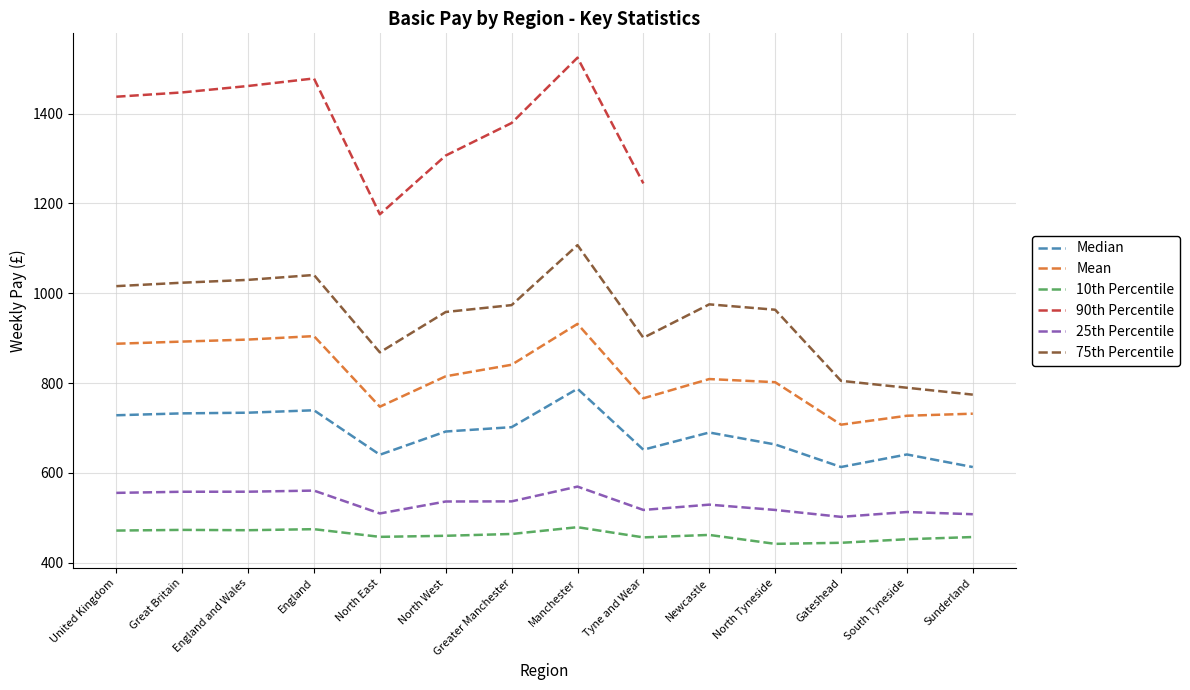

True or false: 10th Percentile and Median intersect in this chart.

False